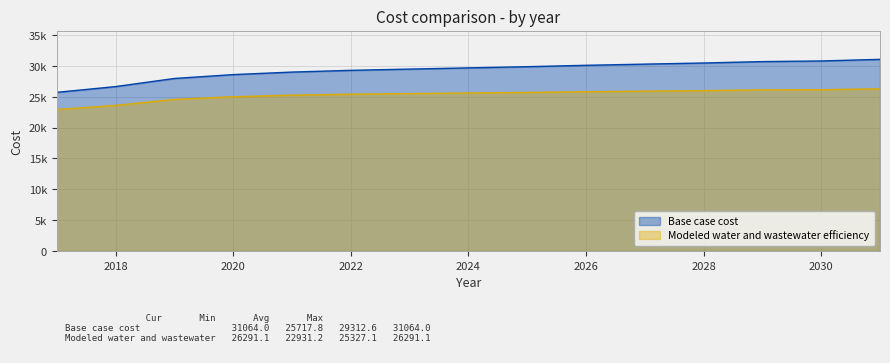

At which label does Base case cost first exceed 29681?

2024